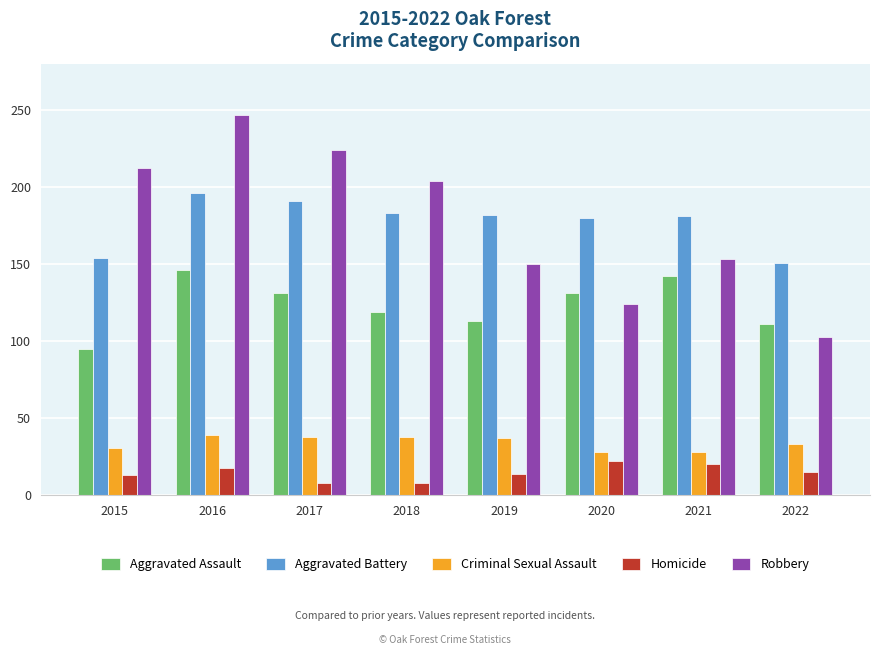

Is the value of Homicide at 2021 greater than the value of Robbery at 2021?

No